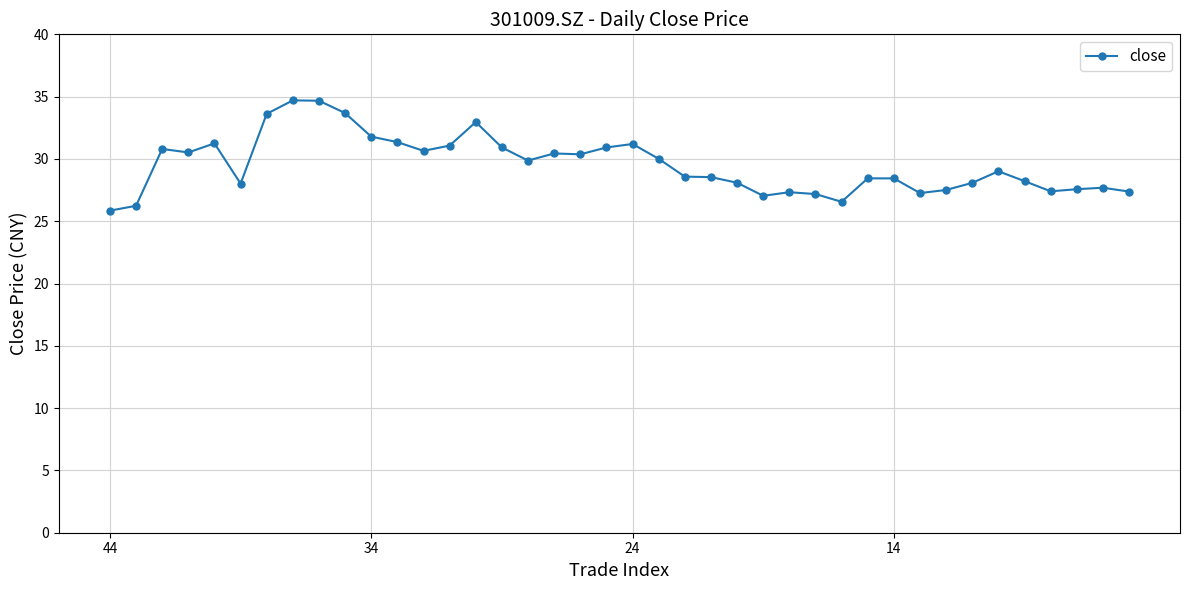

What is the sum of all values?

1181.2